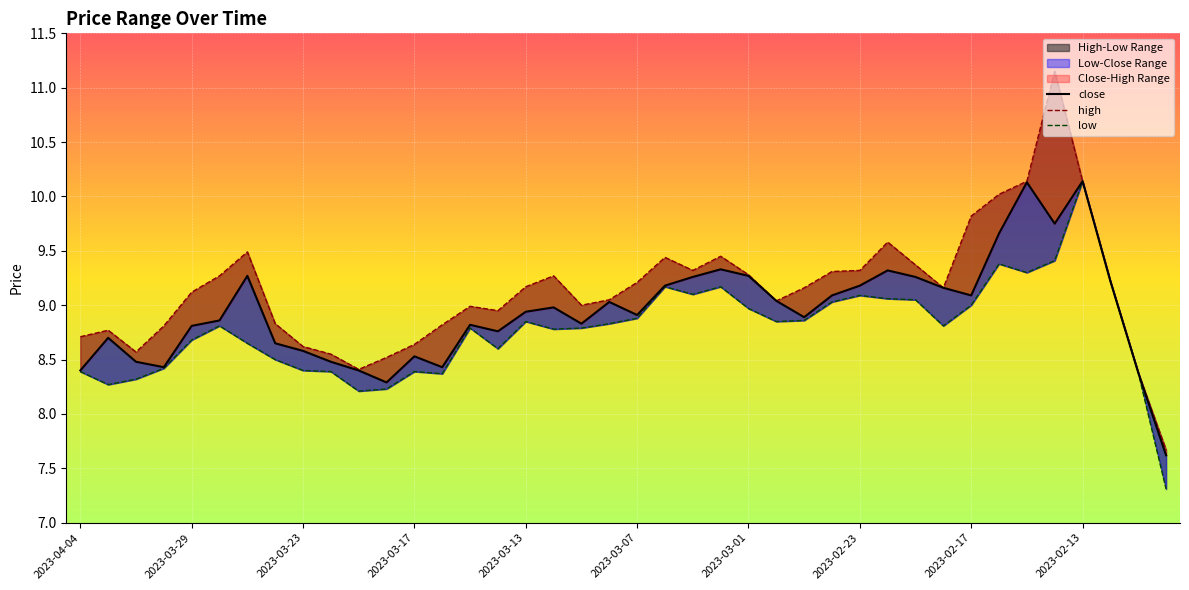

Which category has the lowest value in the close series?

2023-01-18